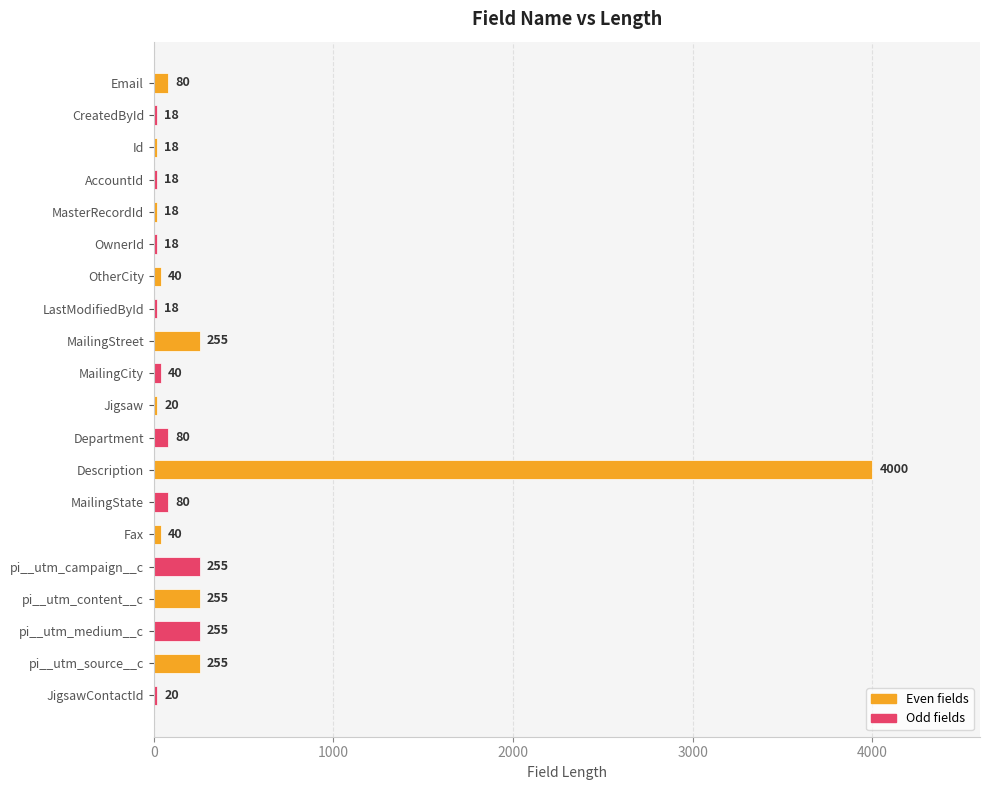

The chart shows a value of 255 at pi__utm_campaign__c. True or false?

True